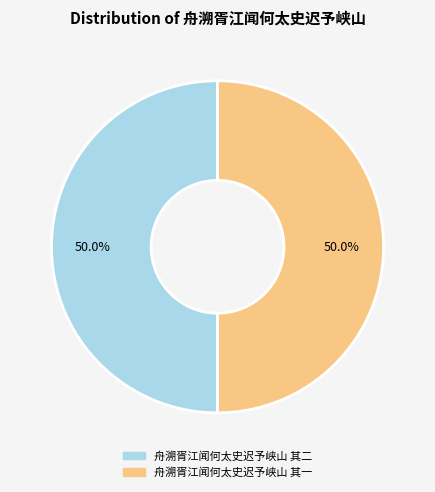

What percentage is NOT represented by 舟溯胥江闻何太史迟予峡山 其一?

50.0%